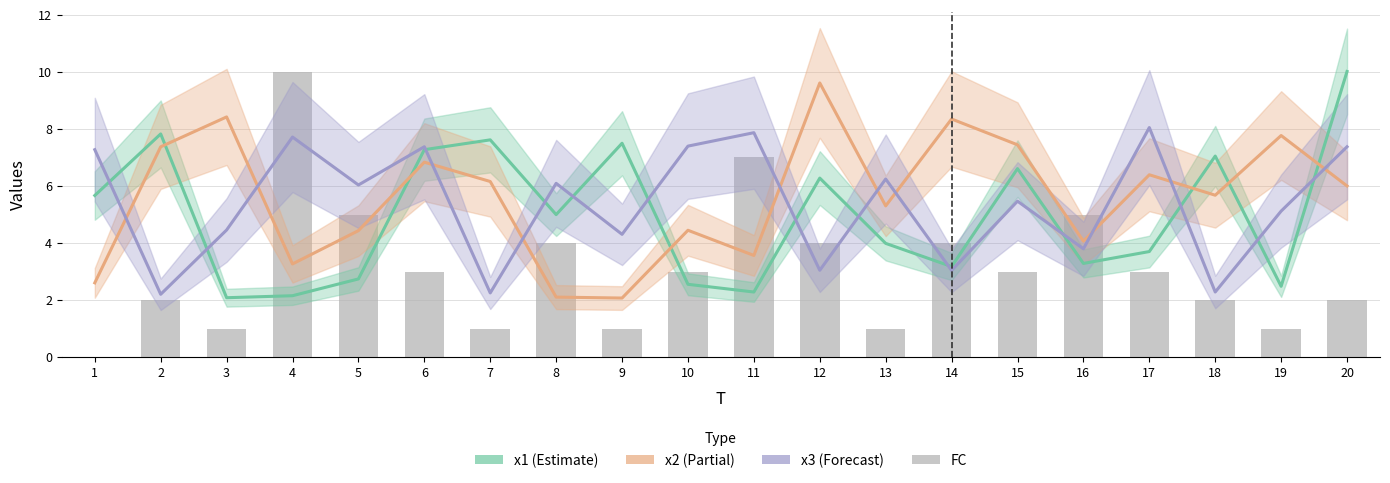

What is the total value across all series at 19?

16.4